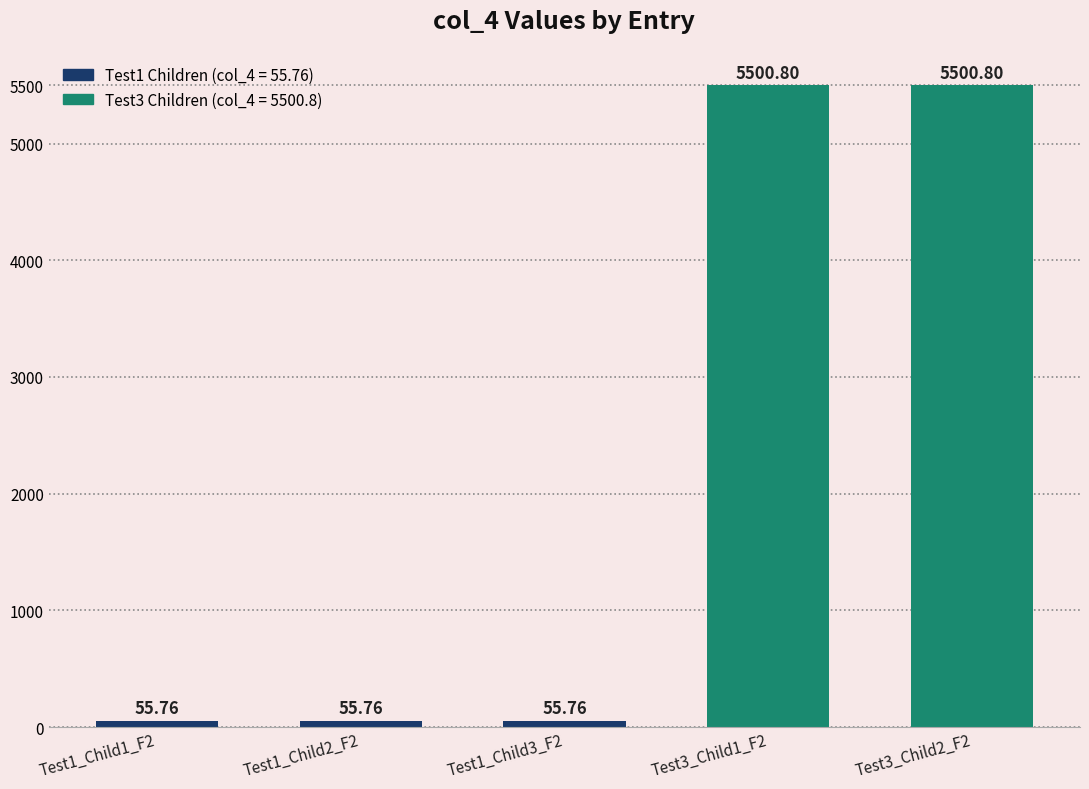

What is the change in value from Test1_Child1_F2 to Test3_Child1_F2?

+5445.0